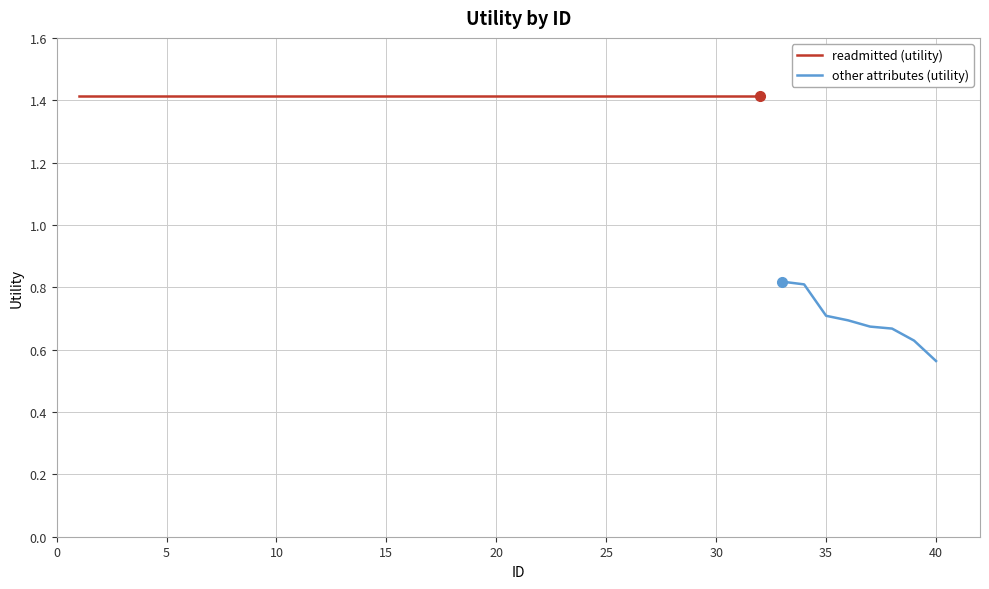

What is the value of the 40th point from the left?

0.6